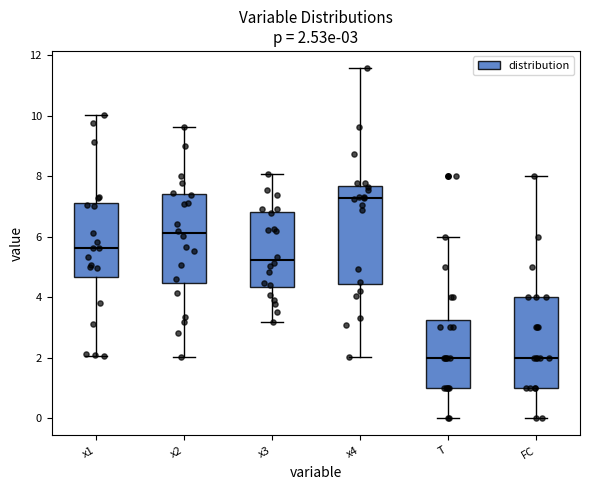

Which box has the highest median line?

x4